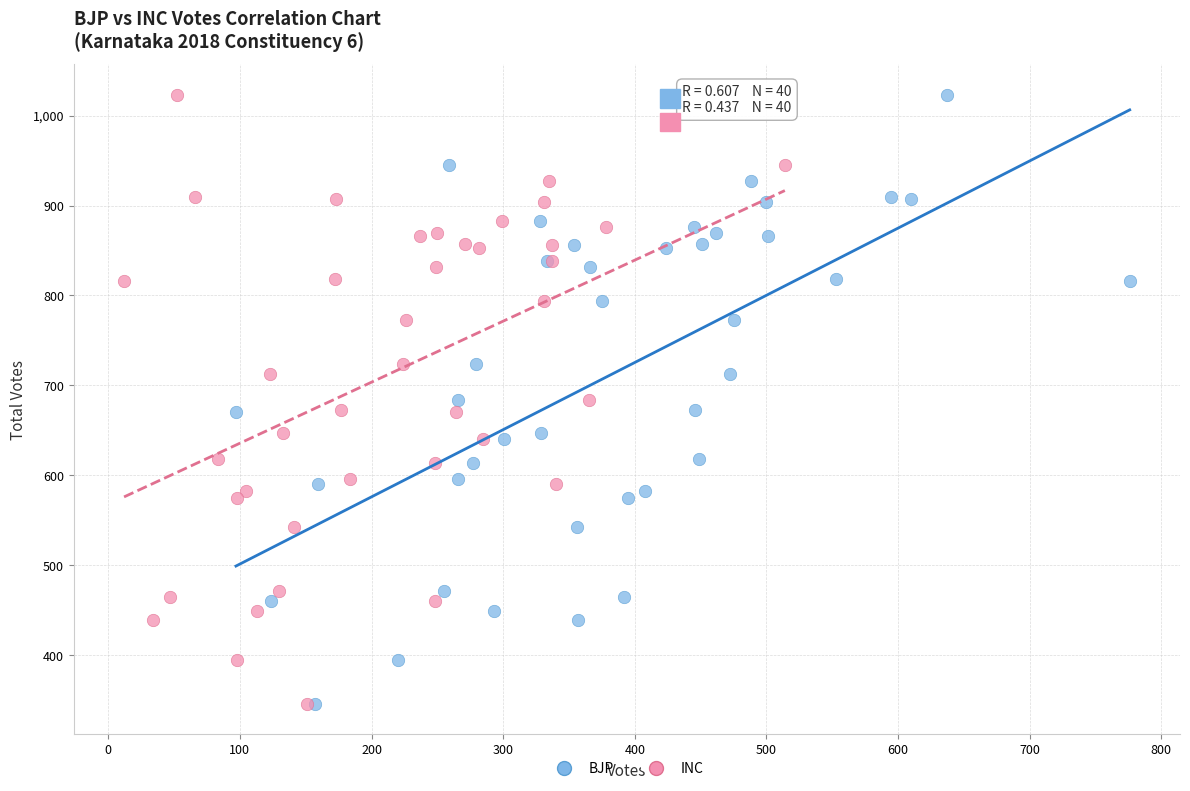

What are all the series names shown in the legend?

BJP, INC